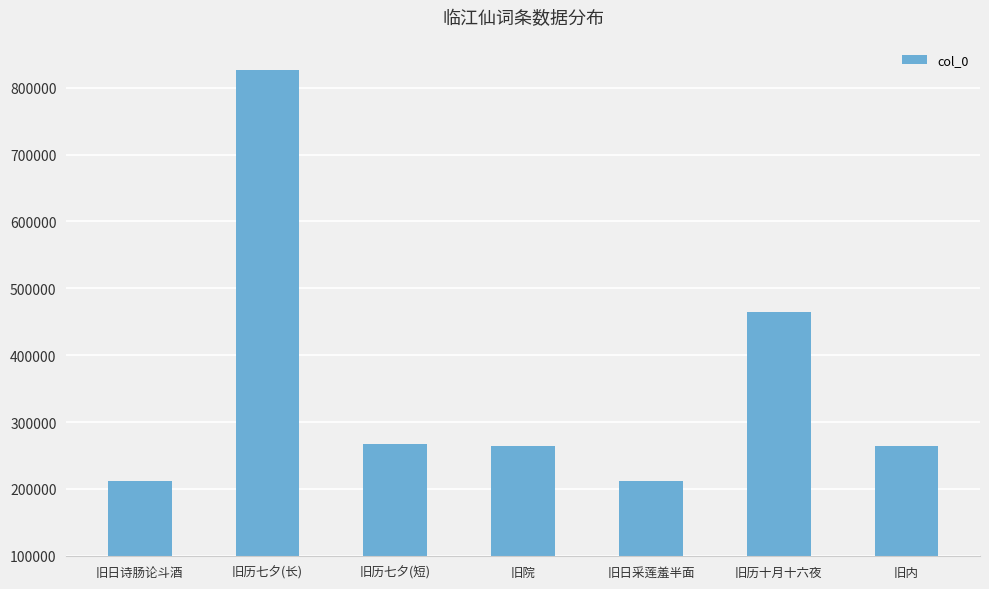

What is the greatest value displayed?

826205